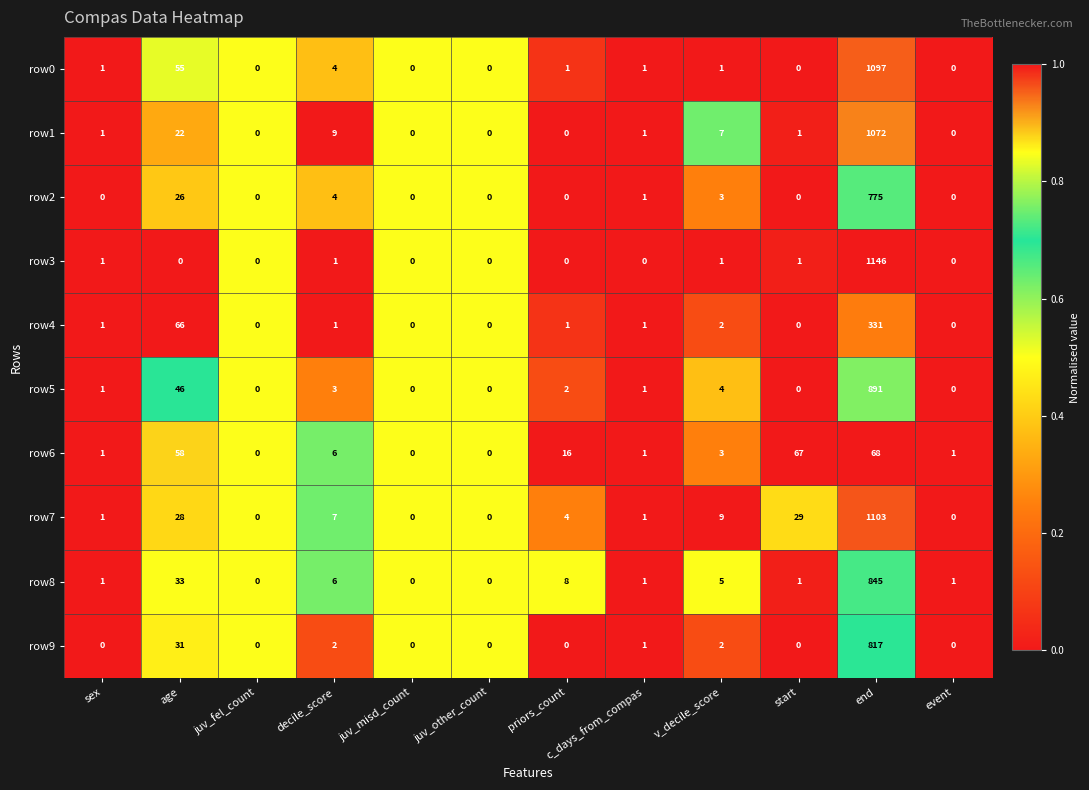

At which label is row6 closest to 34?

priors_count